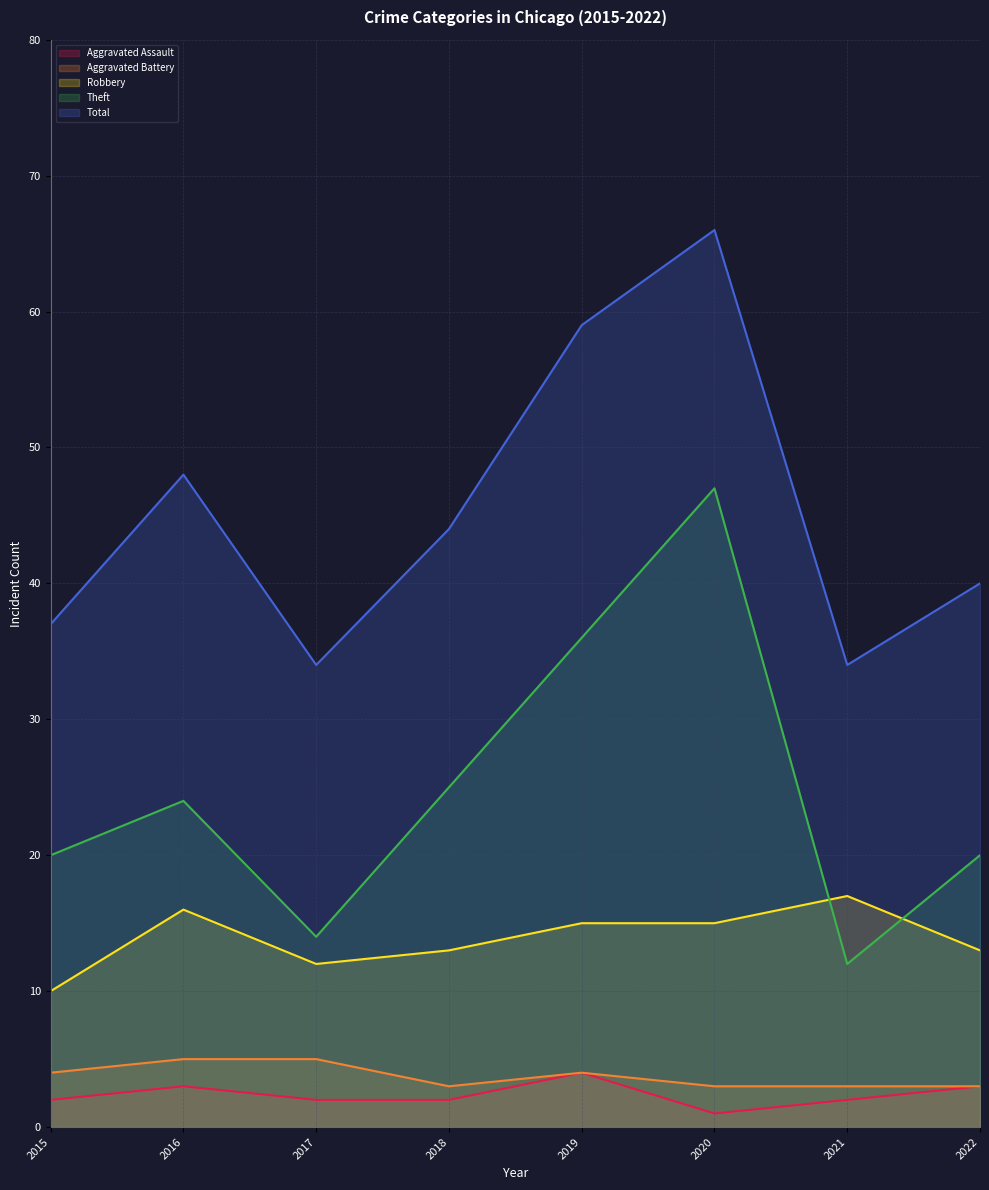

What is the sum of all Aggravated Battery values?

30